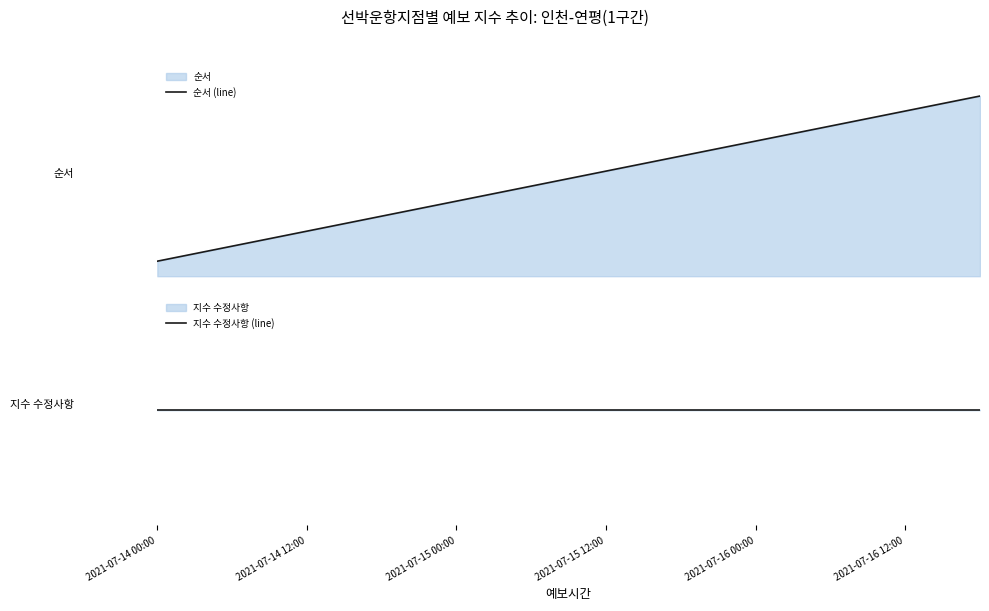

List the series in order of their peak value, lowest first.

지수 수정사항 (line), 순서 (line)